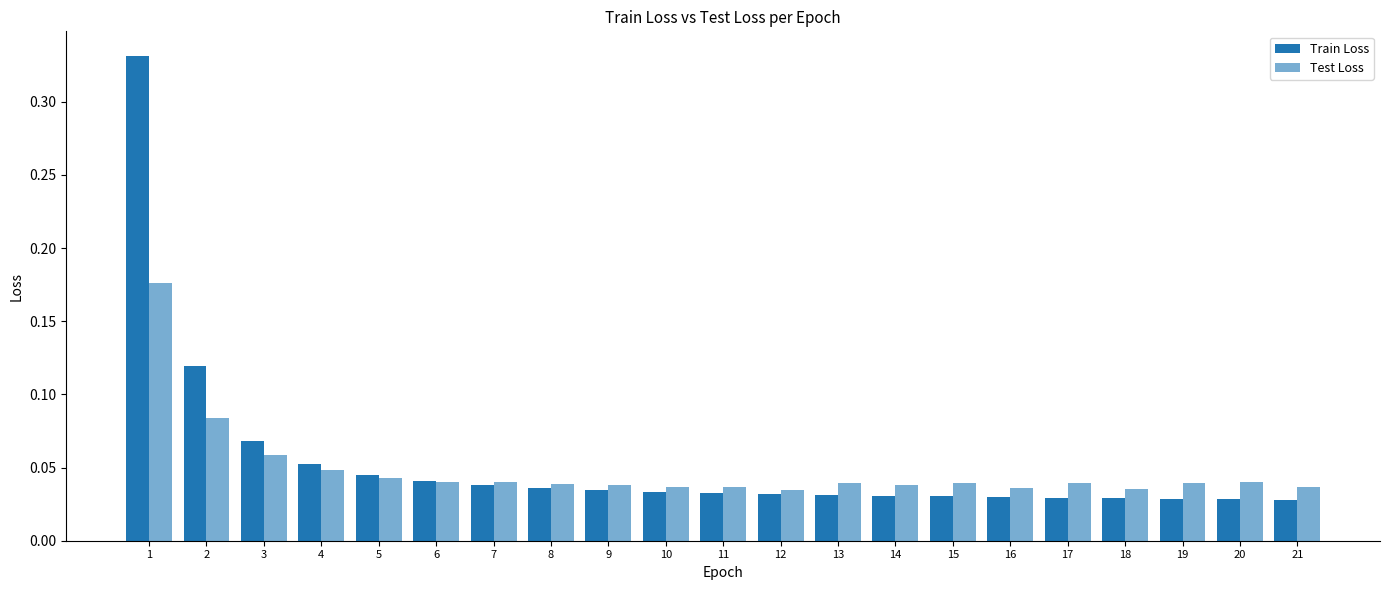

List the series in order of their peak value, highest first.

Train Loss, Test Loss